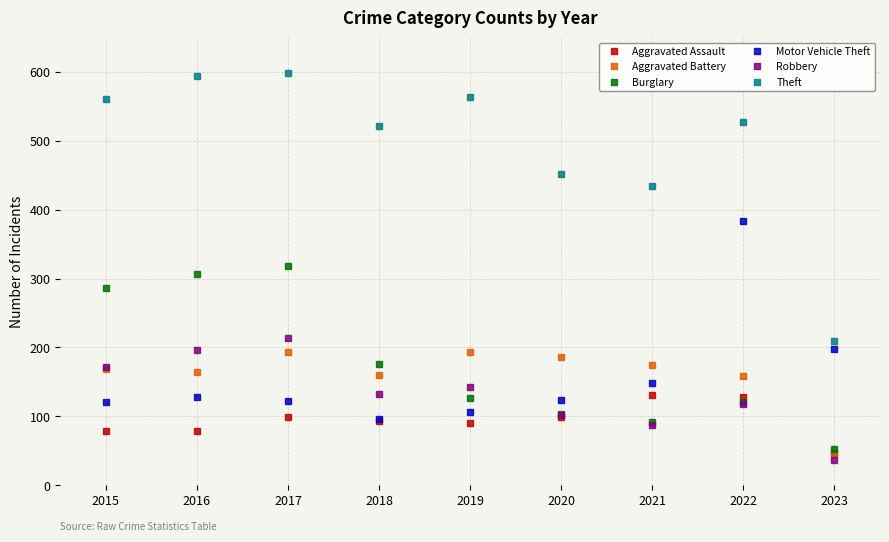

True or false: Aggravated Assault has more than 1 interior local peaks.

True